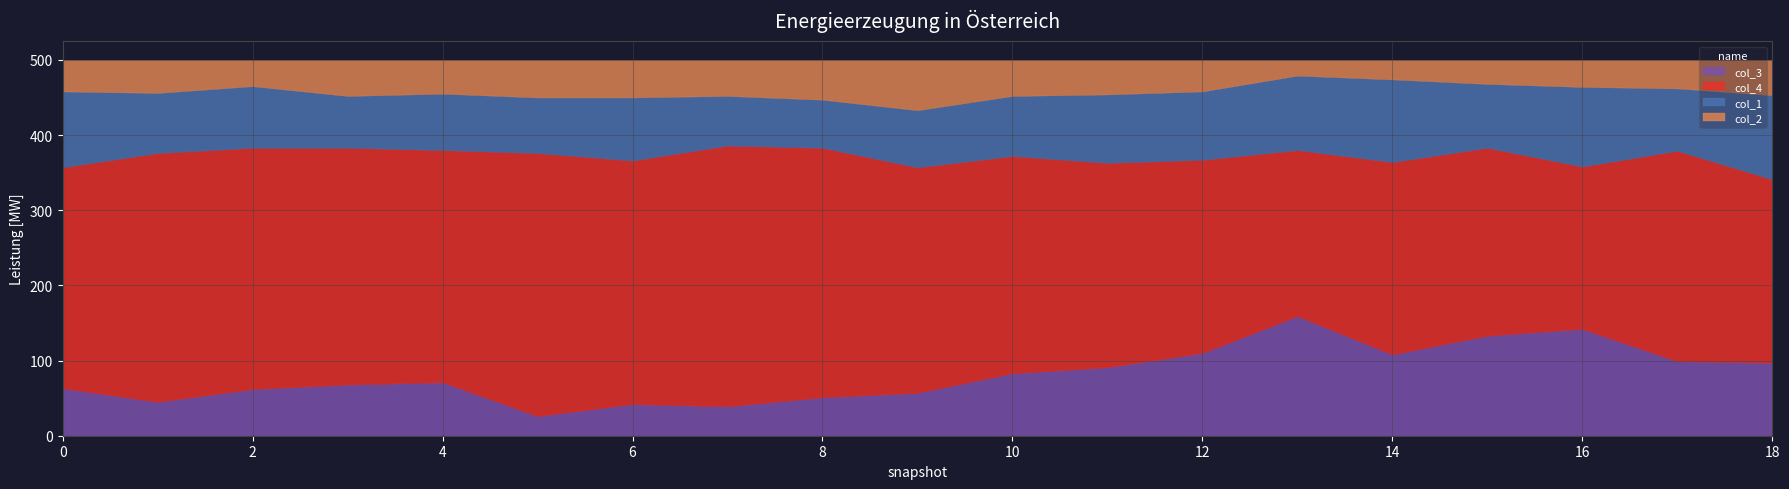

Which series has the widest spread of values?

col_4